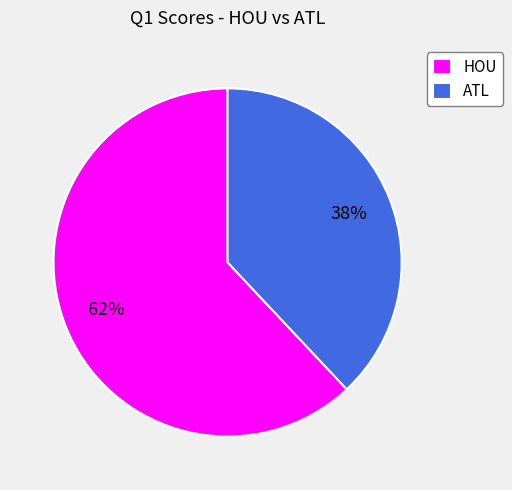

To the nearest percent, what portion does HOU represent?

62%